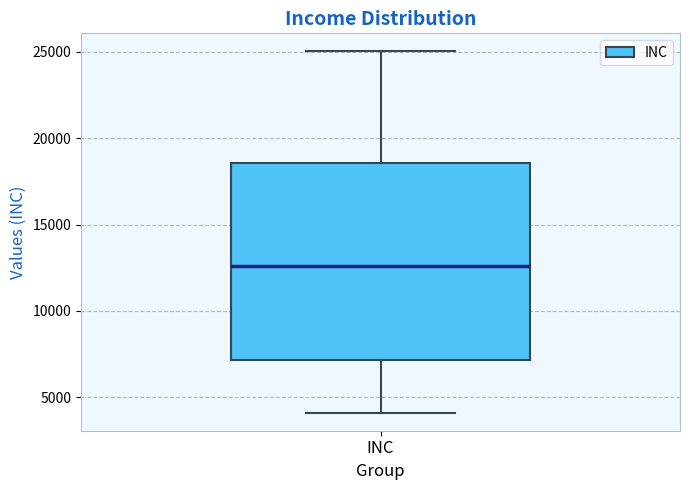

Read this box plot against the y-axis: the position of the median line, the range covered by the box, and the ends of both whiskers. The values are not printed on the chart, so give them approximately, as read against the axis.

median 12500, box 7000 to 18500, whiskers 4000 to 25000